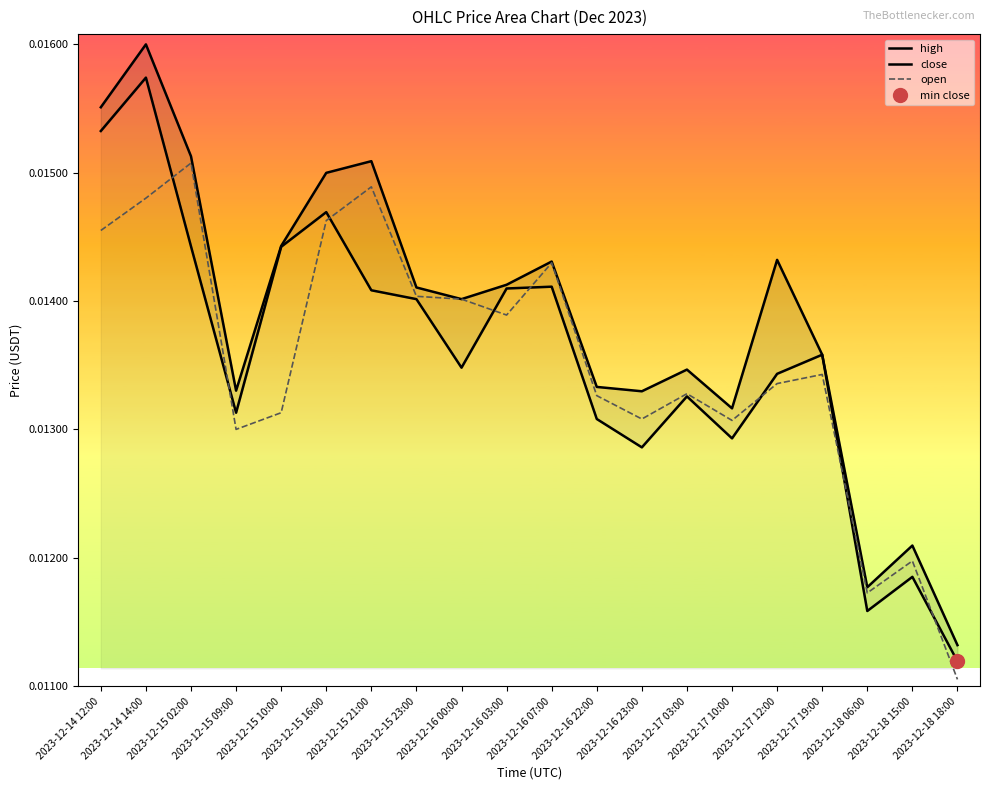

Where is the first local minimum for close?

2023-12-15 09:00